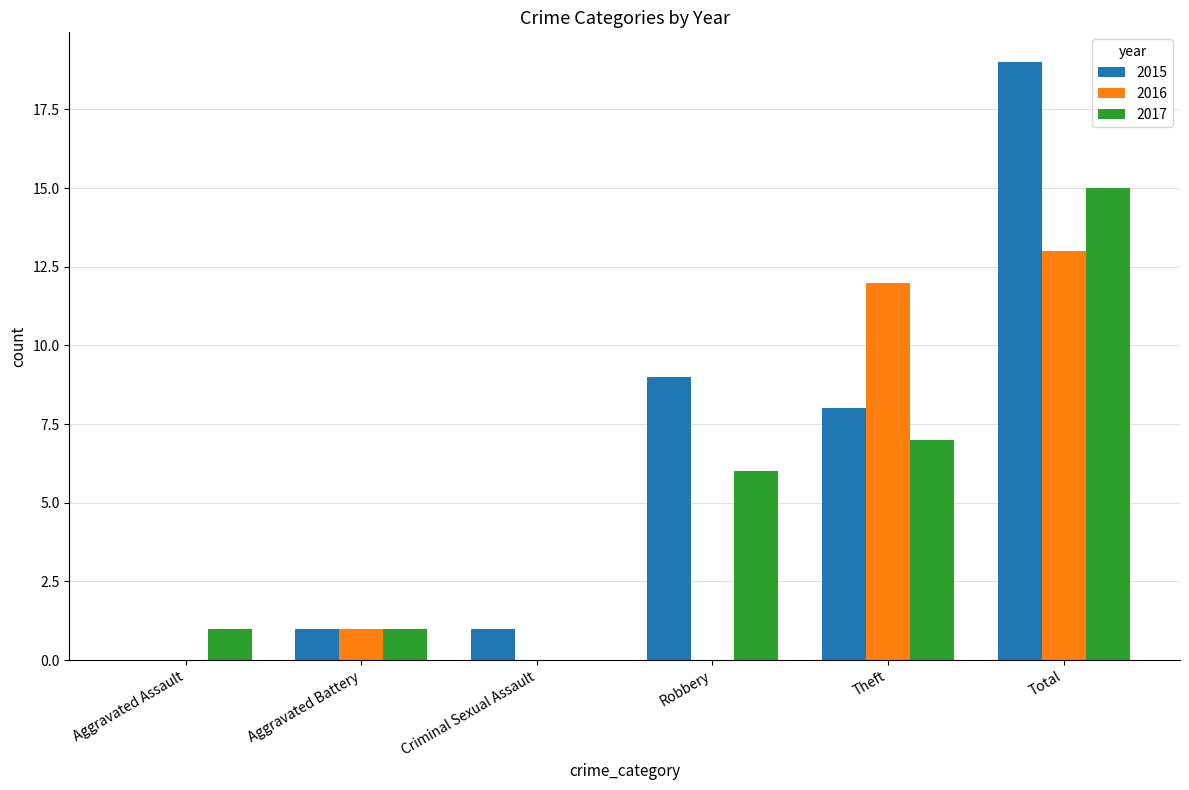

Are the bars horizontal?

No